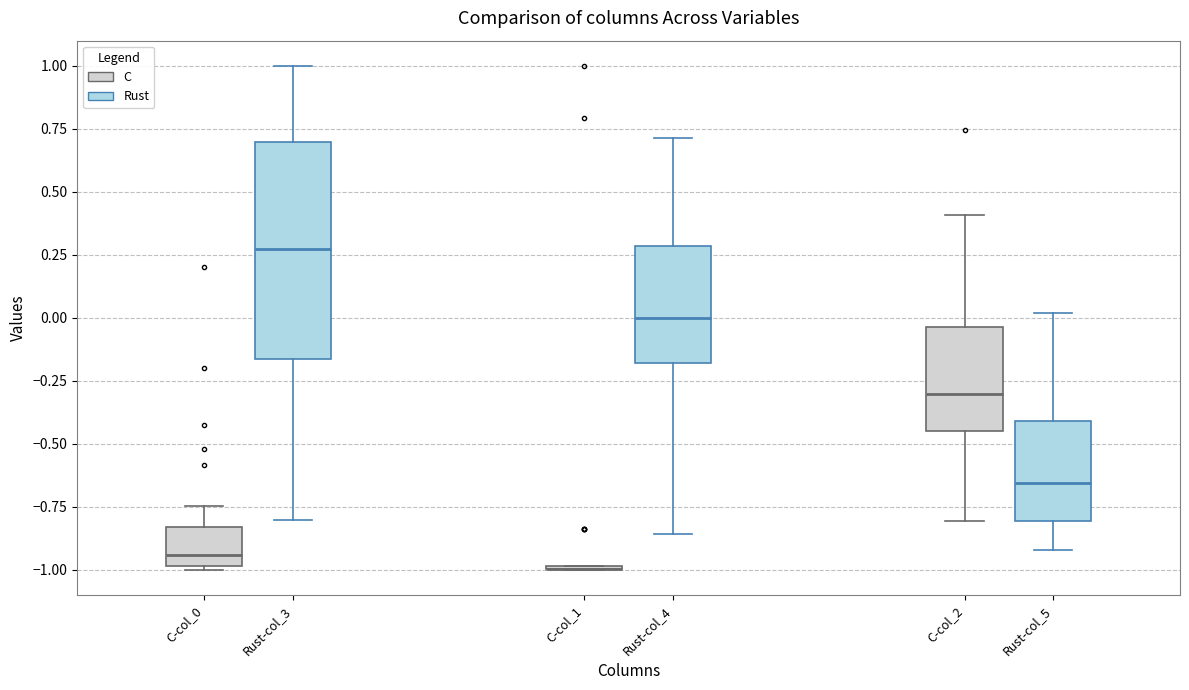

Reading left to right, transcribe this box plot: for each box, give where its median line is, the range the box spans, and where its two whiskers end, as read against the y-axis. The values are not printed on the chart, so give them approximately, as read against the axis.

C-col_0 (C): median -0.95, box -1.00 to -0.85, whiskers -1.00 to -0.75
C-col_0 (Rust): median 0.25, box -0.15 to 0.70, whiskers -0.80 to 1.00
C-col_1 (C): box collapsed to a line at -1.00, whiskers -1.00 to -1.00
C-col_1 (Rust): median 0.00, box -0.20 to 0.30, whiskers -0.85 to 0.70
C-col_2 (C): median -0.30, box -0.45 to -0.05, whiskers -0.80 to 0.40
C-col_2 (Rust): median -0.65, box -0.80 to -0.40, whiskers -0.90 to 0.00